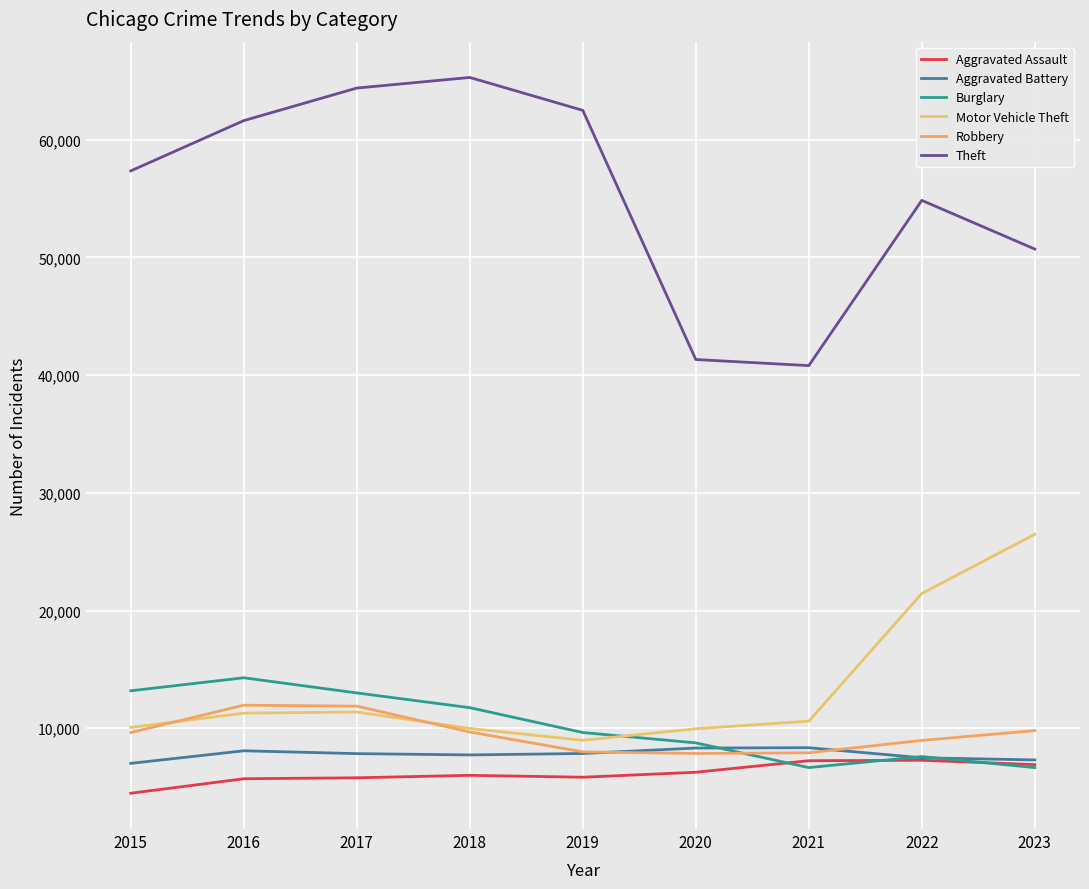

Which series has the largest total across all categories?

Theft